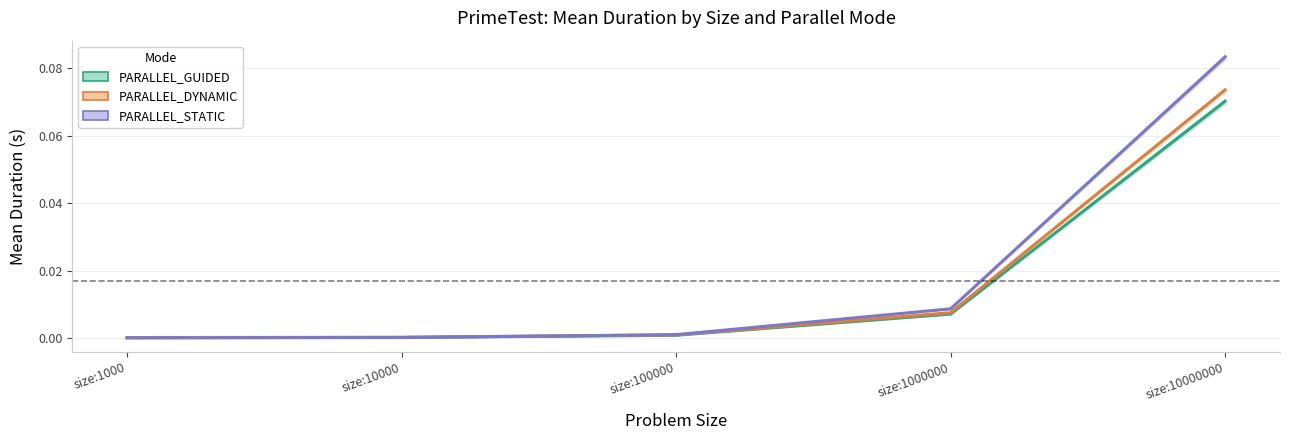

List the series in order of their peak value, highest first.

PARALLEL_STATIC, PARALLEL_DYNAMIC, PARALLEL_GUIDED